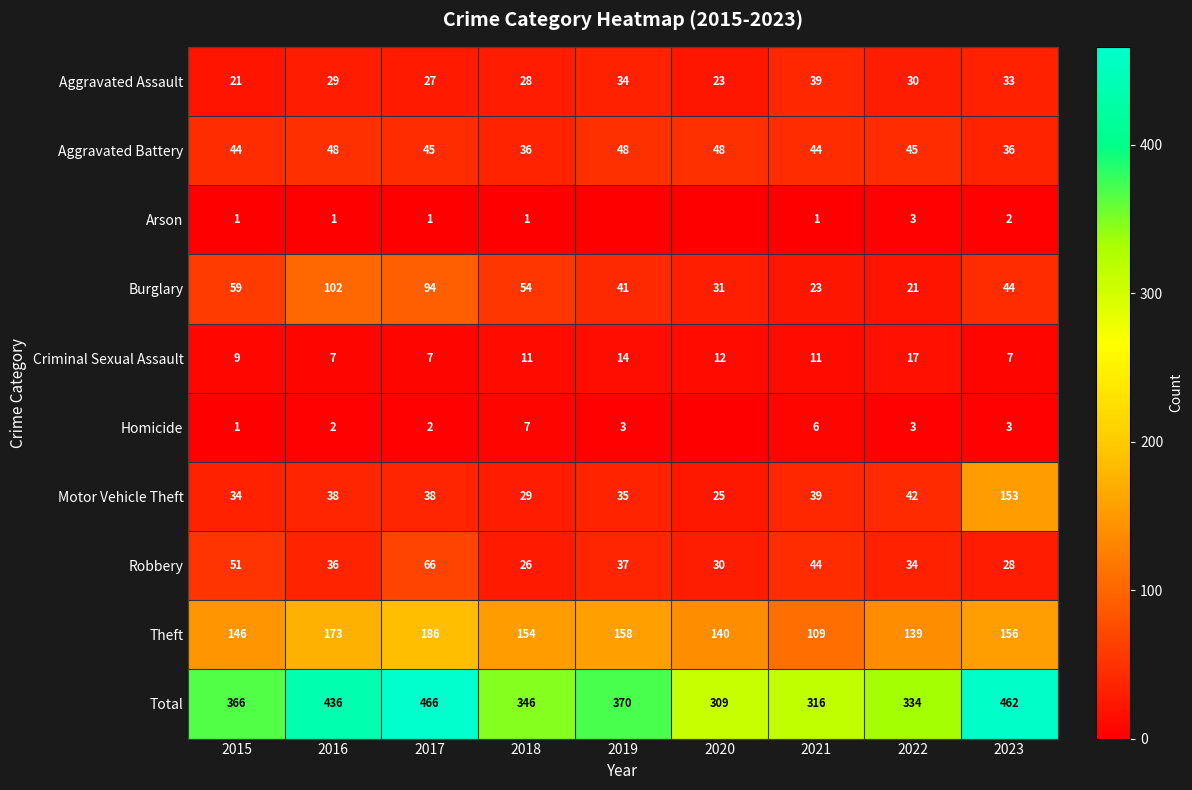

At how many categories does at least one series exceed 55?

9